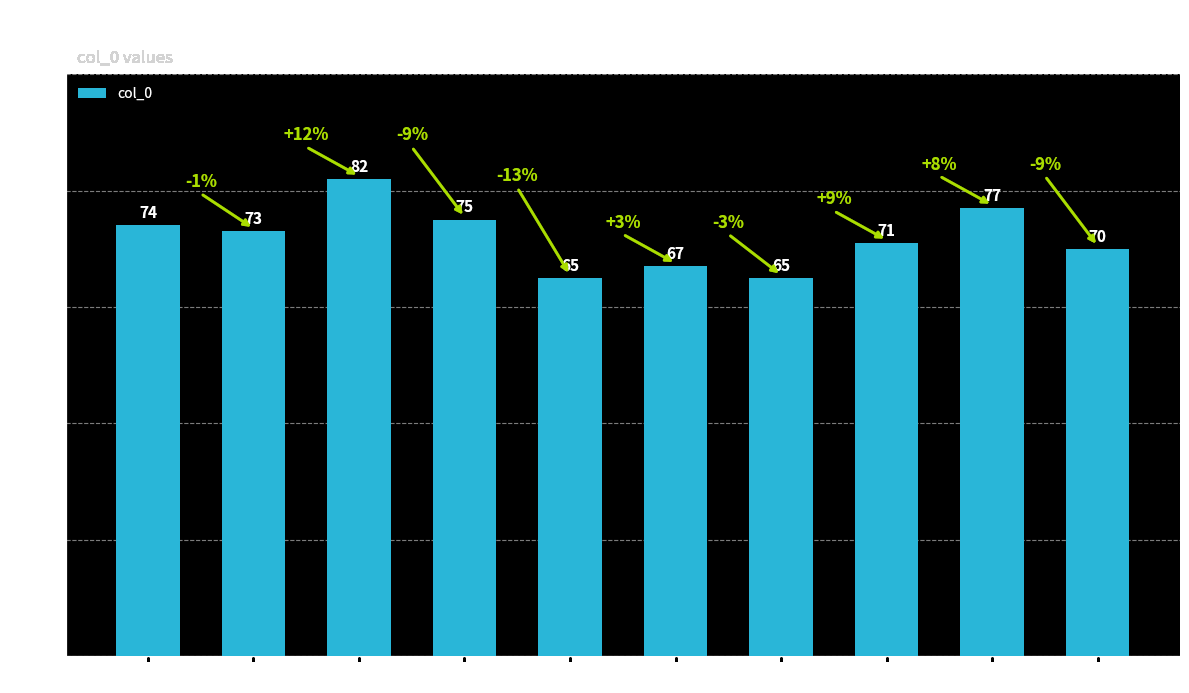

What is the difference between the maximum and second lowest values?

17